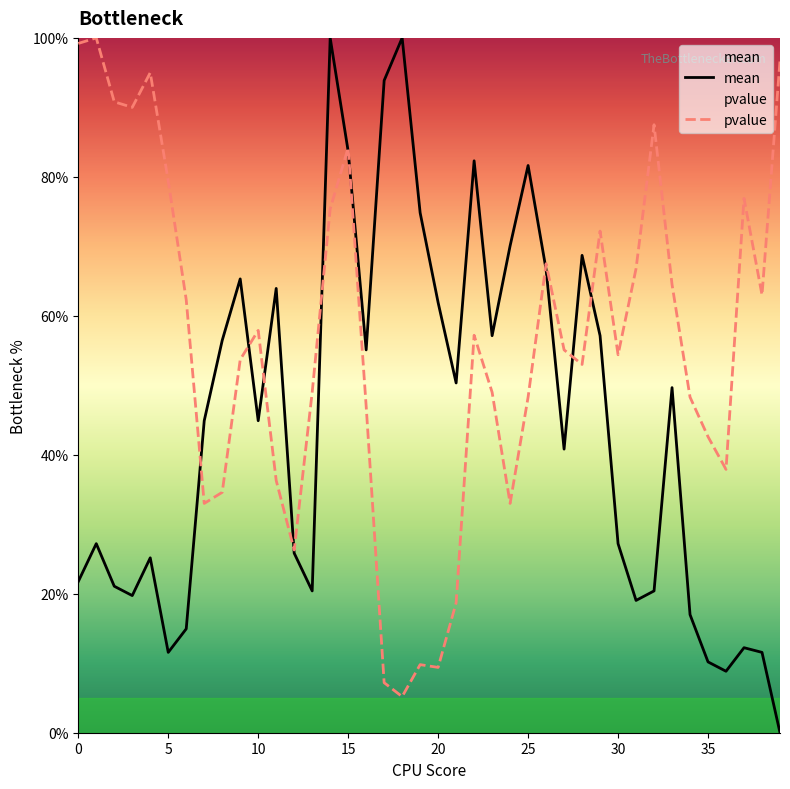

What is the difference between the mean values at 6 and 22?

67.4